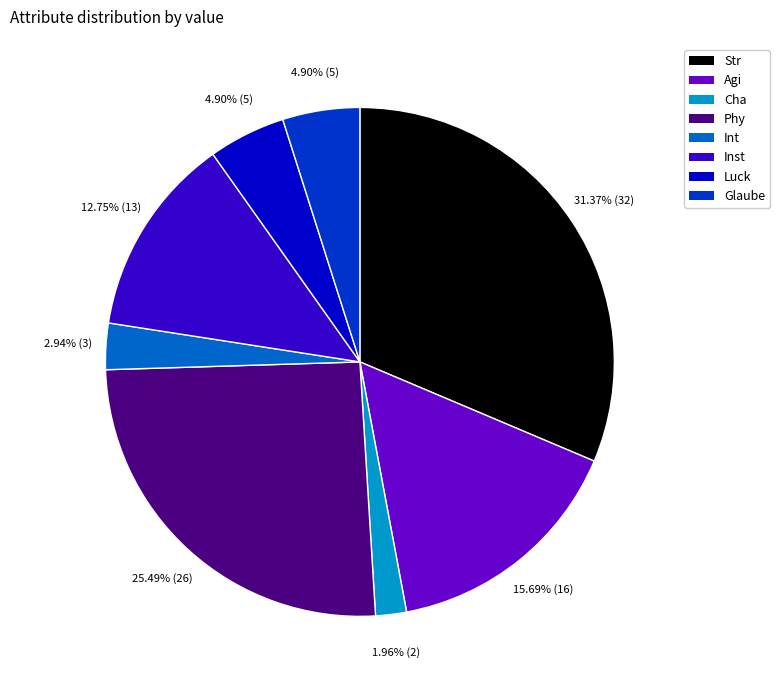

What percentage do Glaube and Phy together represent?

30.4%